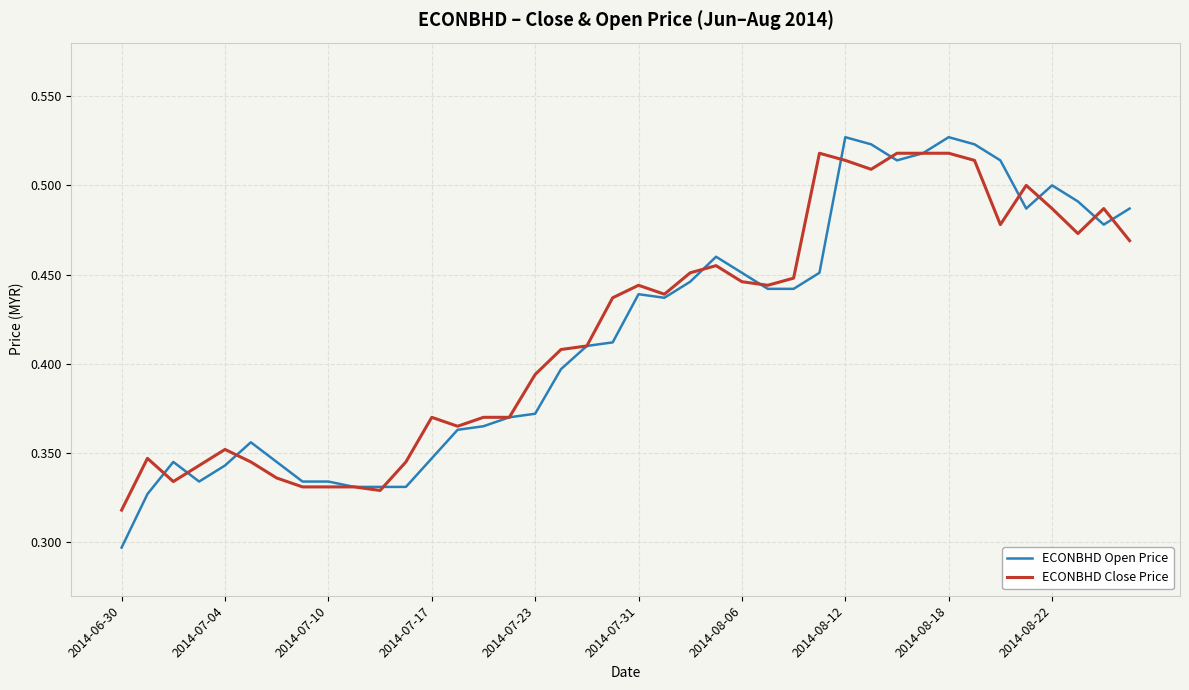

Which series has the largest range (max minus min)?

ECONBHD Open Price